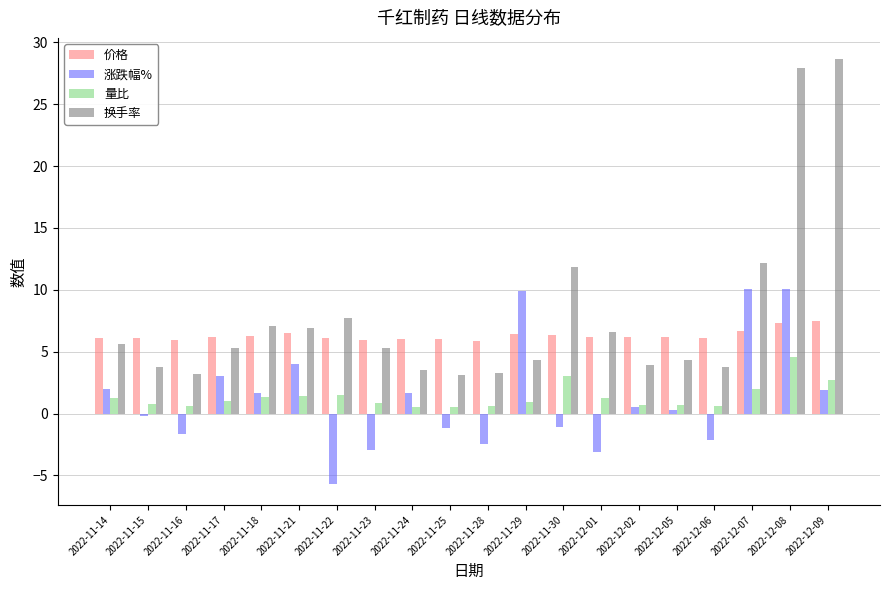

Count the number of data series in this chart.

4